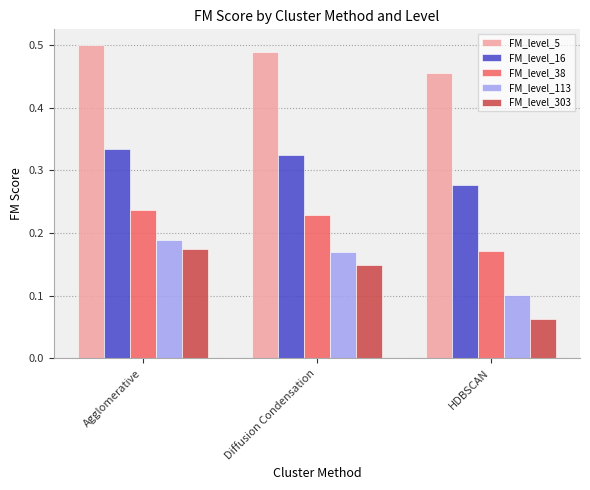

True or false: FM_level_113 has a value of 0.1 at Diffusion Condensation.

False